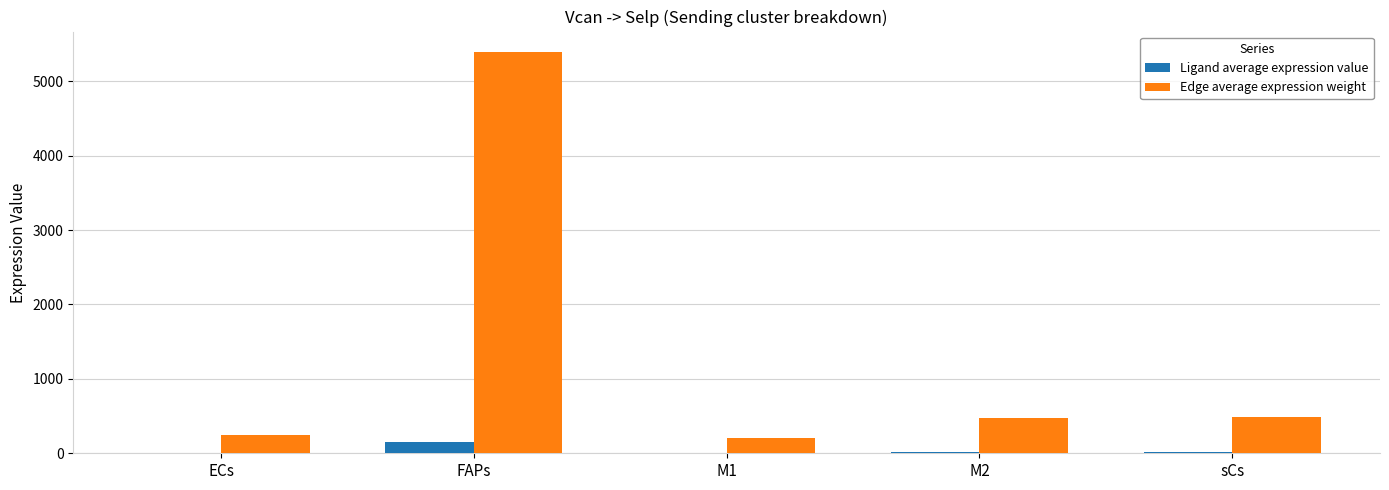

What is the sum of all Ligand average expression value values?

195.5